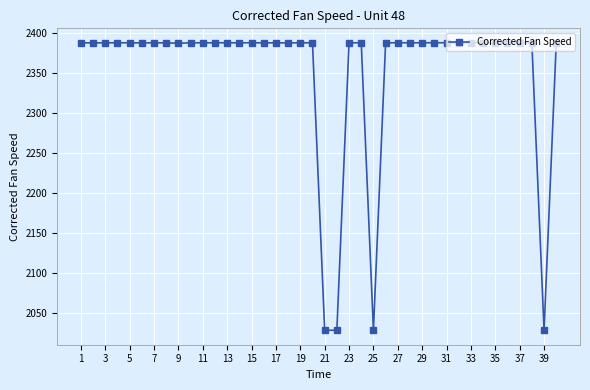

What is the difference between the maximum and minimum values?

360.0